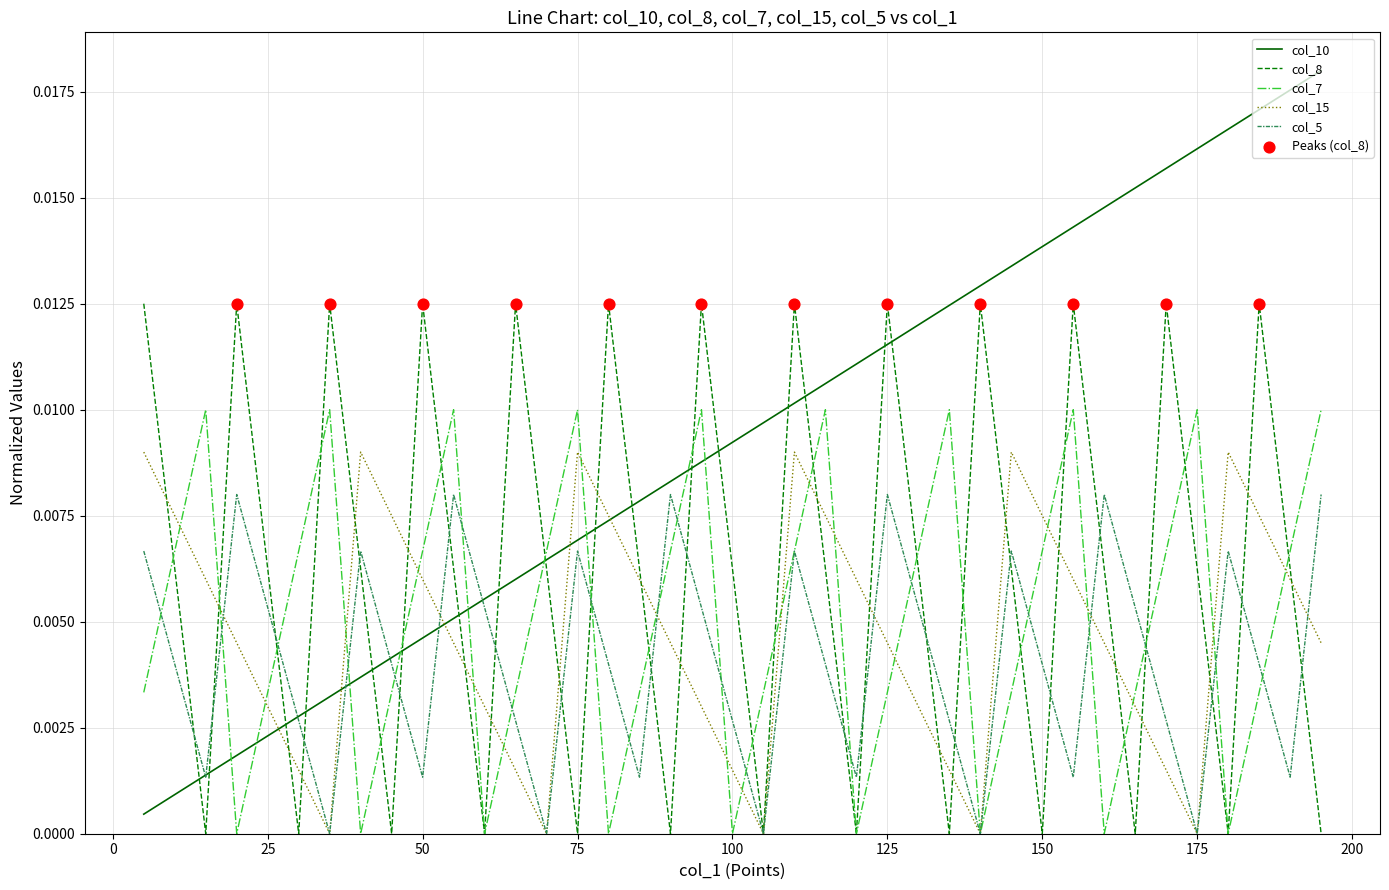

How many lines are shown in the chart?

5